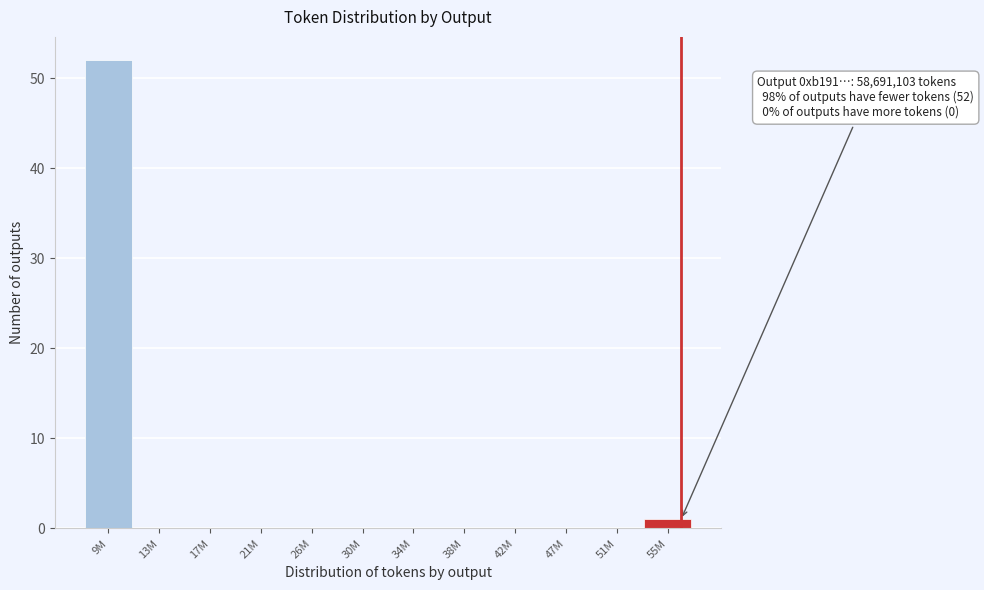

Reading left to right, extract all data points from this chart.

9M=52	13M=0	17M=0	21M=0	26M=0	30M=0	34M=0	38M=0	42M=0	47M=0	51M=0	55M=1